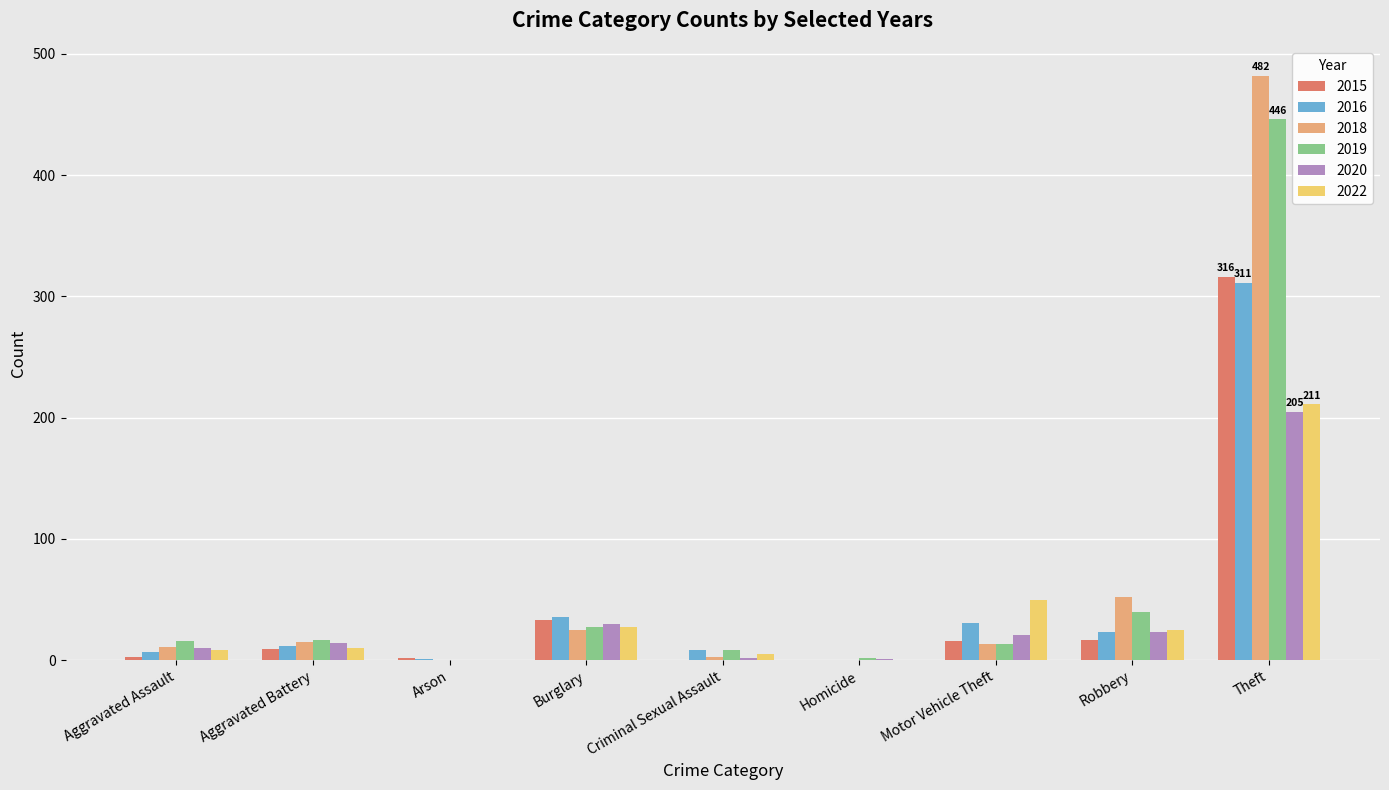

What is the sum of all 2018 values?

601